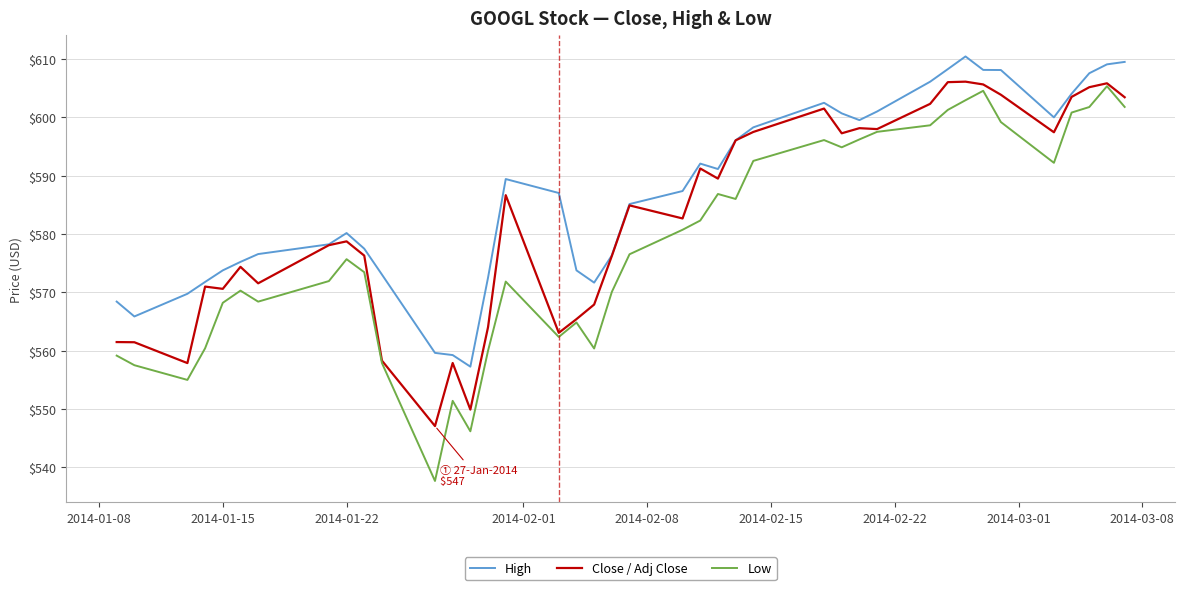

List the series in order of their overall mean, highest first.

High, Close / Adj Close, Low